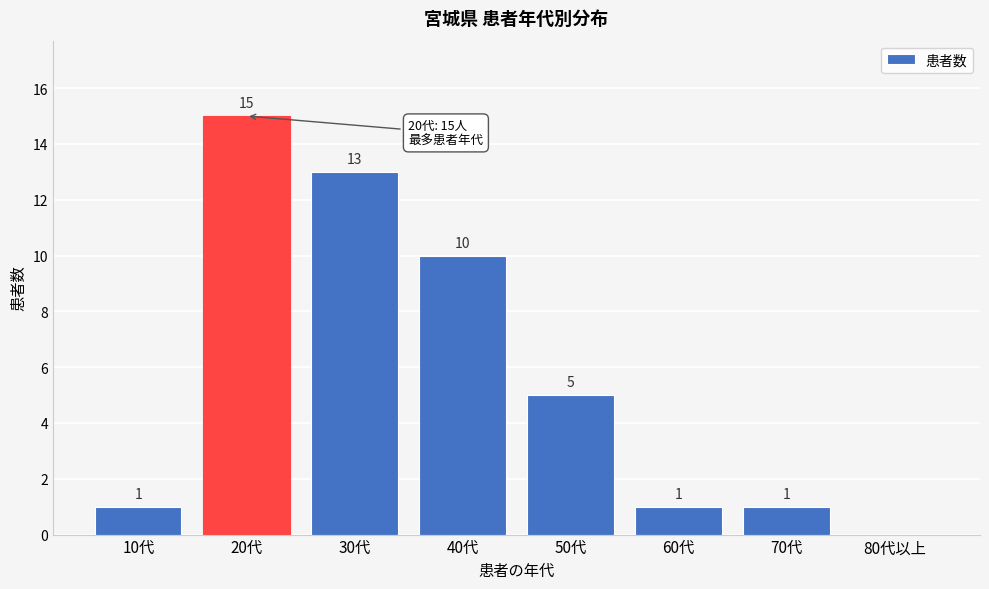

Reading left to right, extract all data points from this chart.

10代=1	20代=15	30代=13	40代=10	50代=5	60代=1	70代=1	80代以上=0